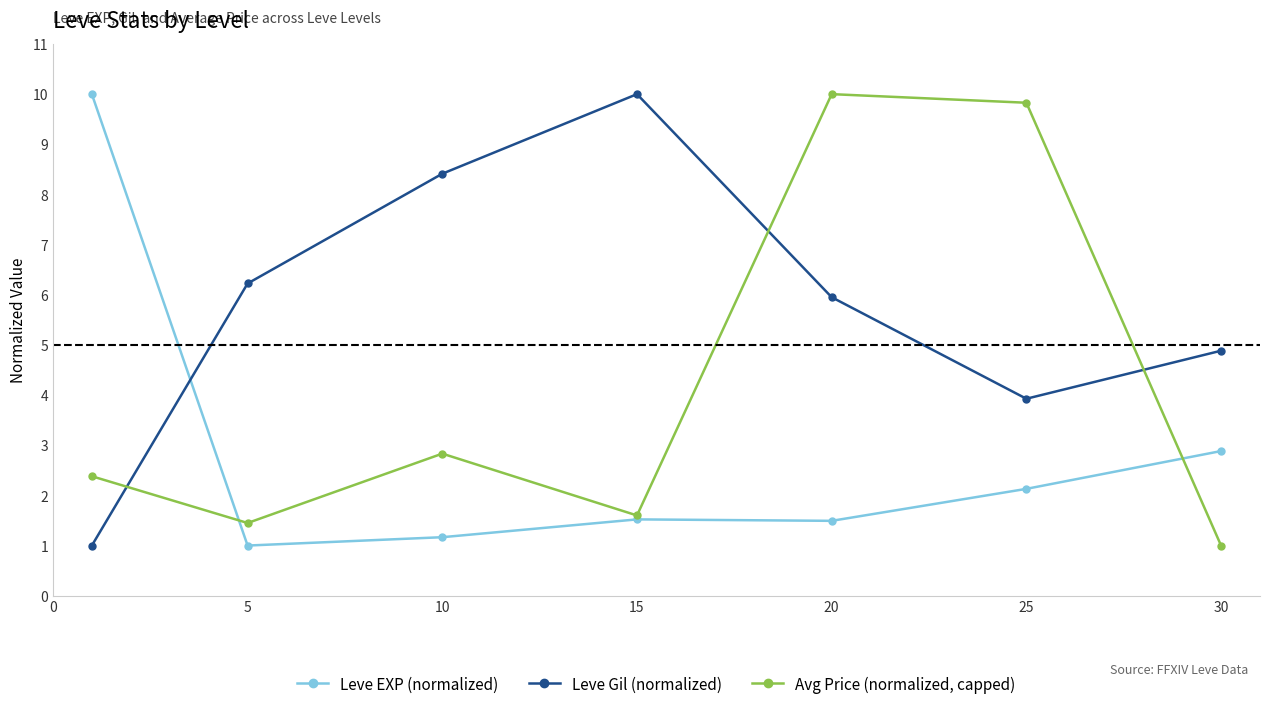

List the series in order of their overall mean, highest first.

Leve Gil (normalized), Avg Price (normalized, capped), Leve EXP (normalized)